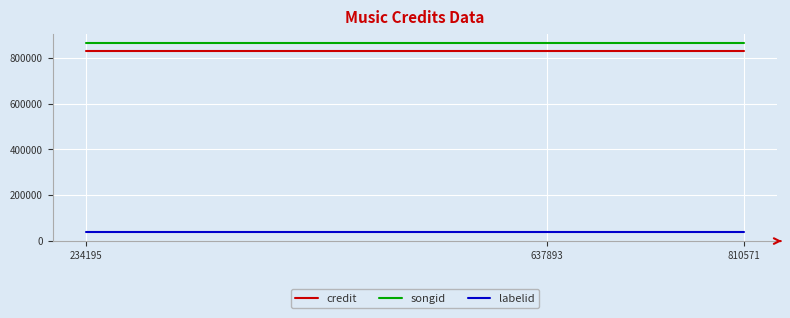

What is the maximum value shown in the chart?

865092